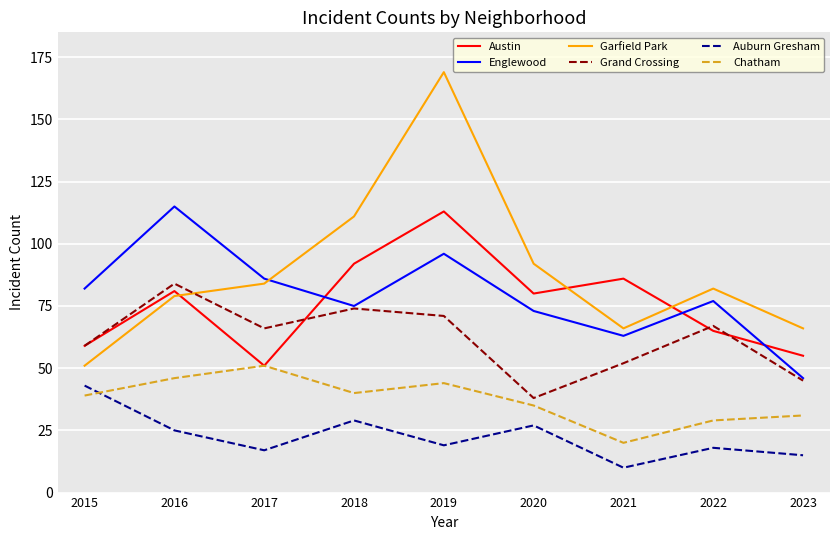

The value of Auburn Gresham at 2023 is 5. True or false?

False